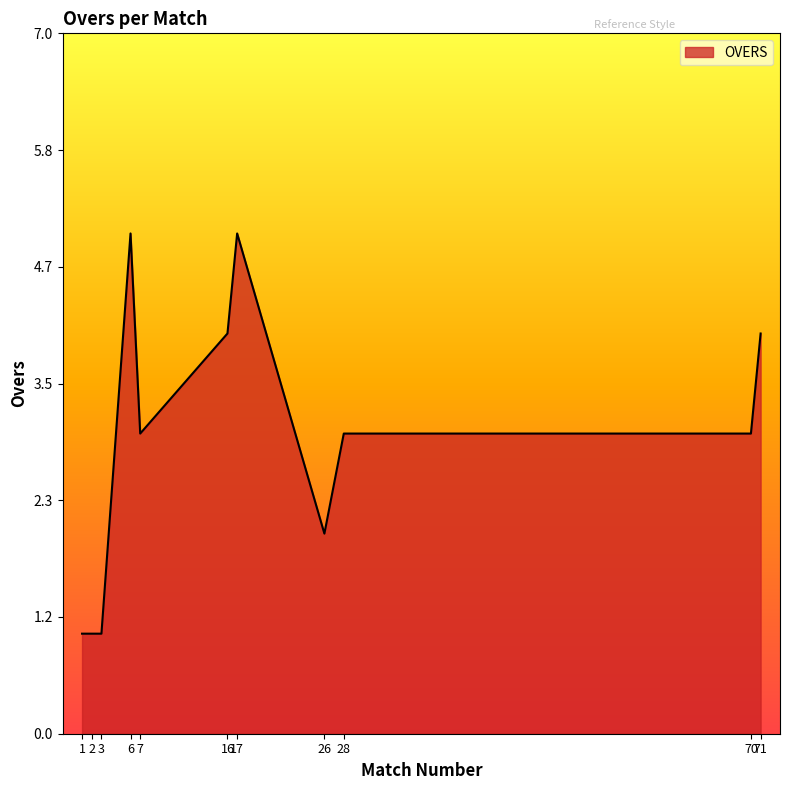

What is the difference between the maximum and minimum values?

4